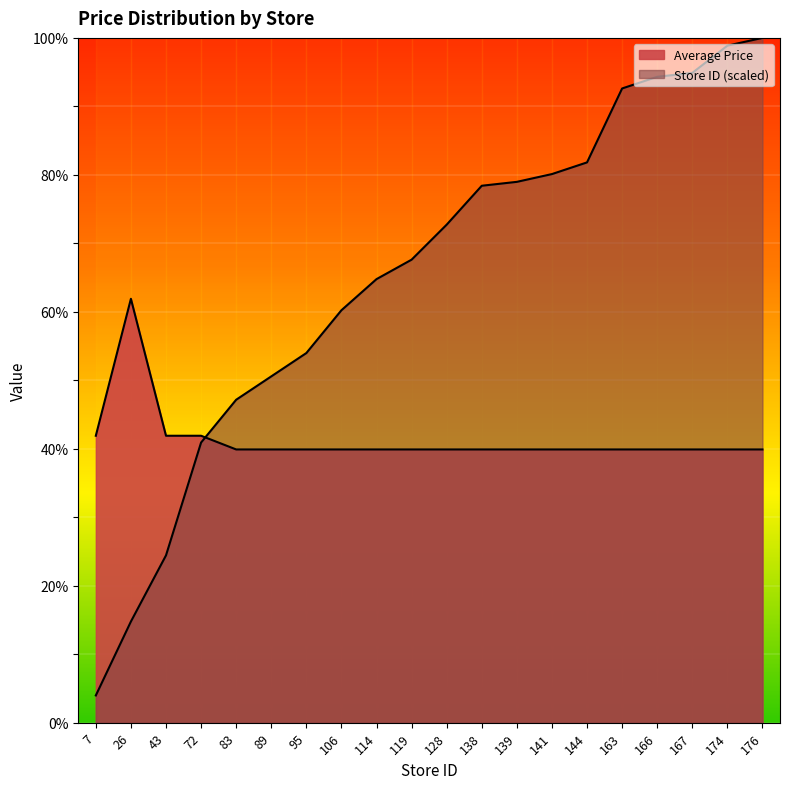

What are all the series names shown in the legend?

Average Price, Store ID (scaled)